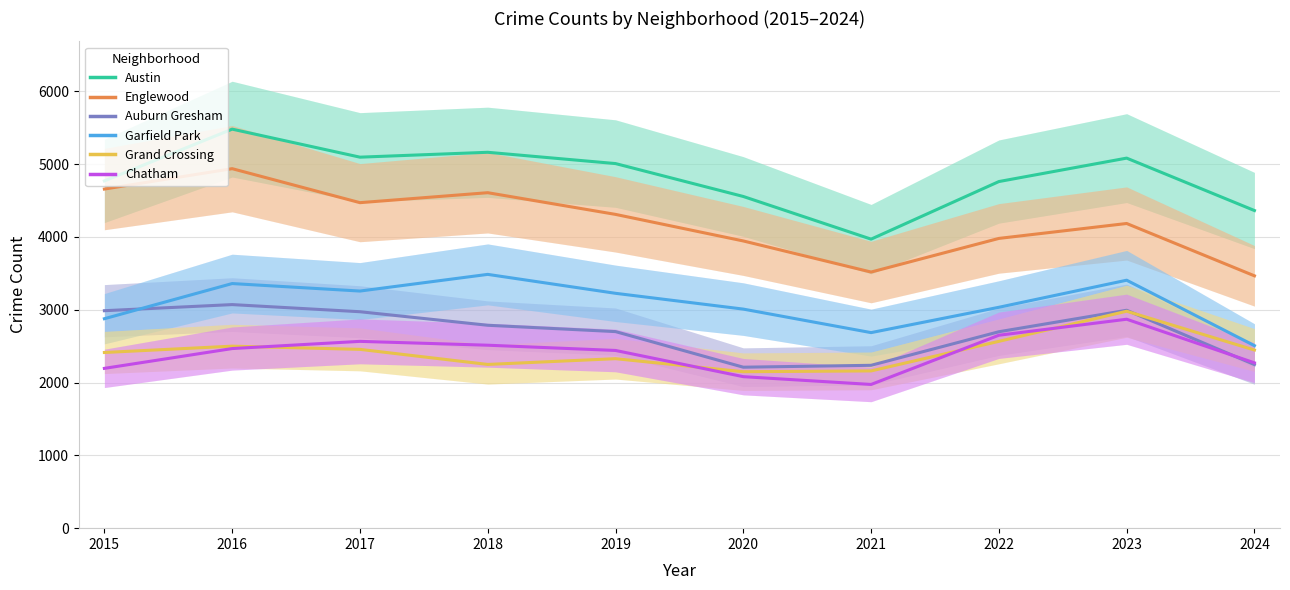

True or false: Garfield Park has more than 0 interior local peaks.

True